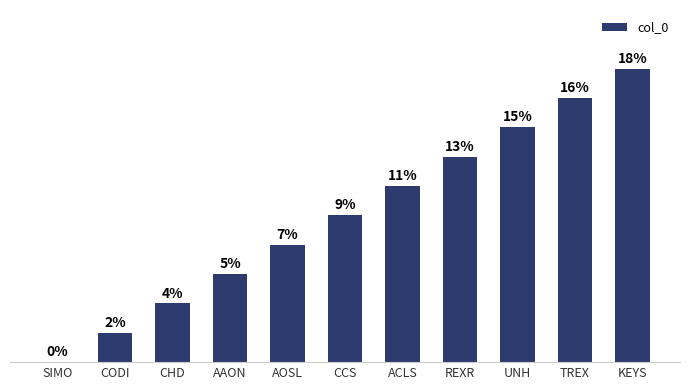

Where is the data nearest to the value 5?

CCS